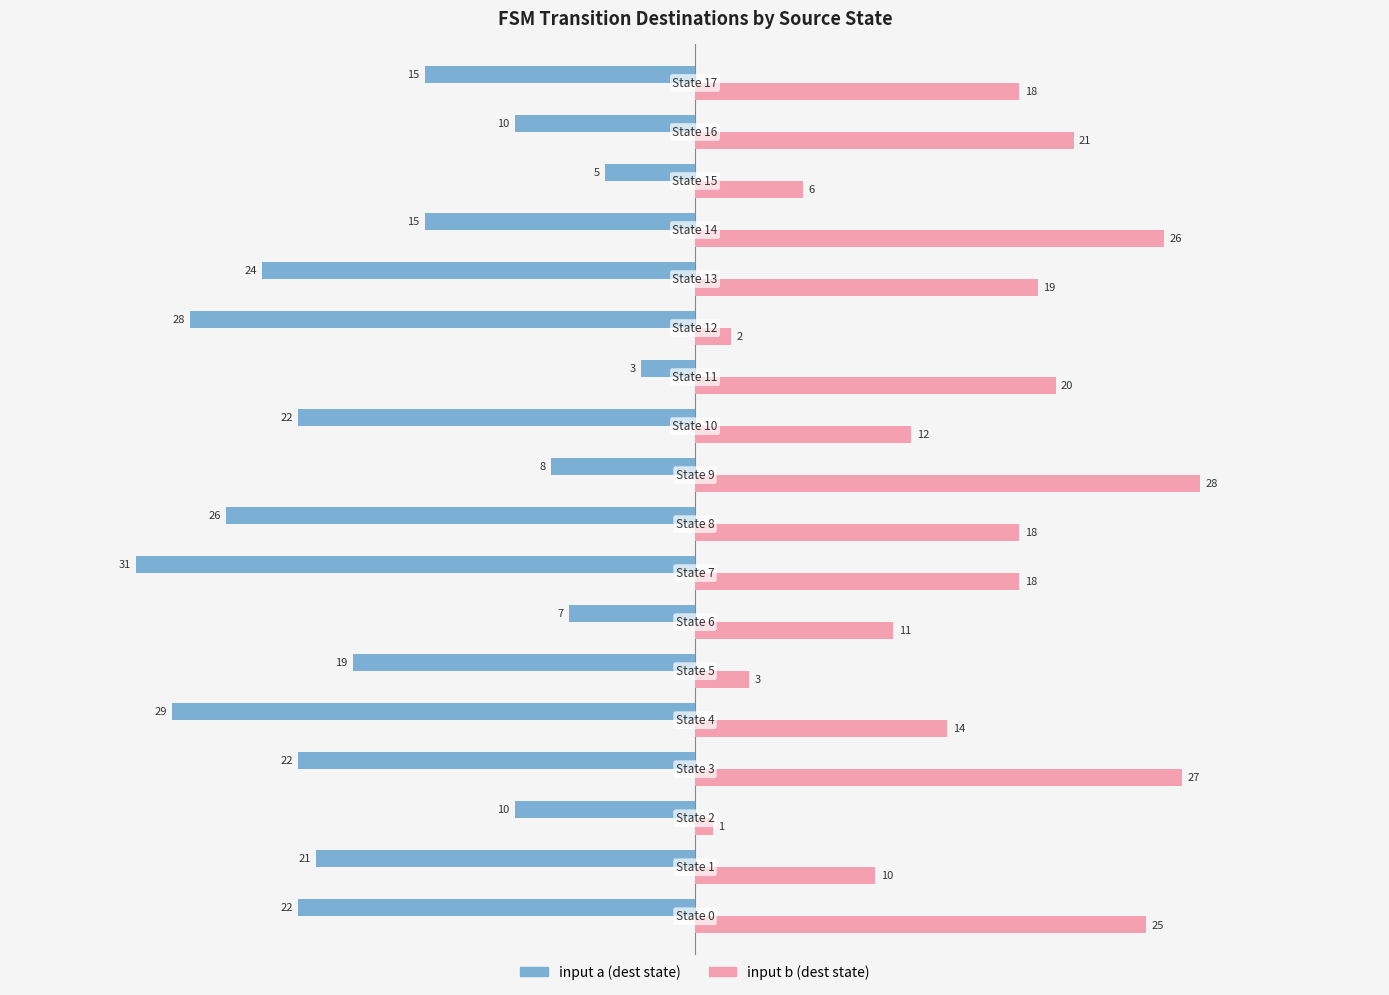

What is the greatest value displayed?

28